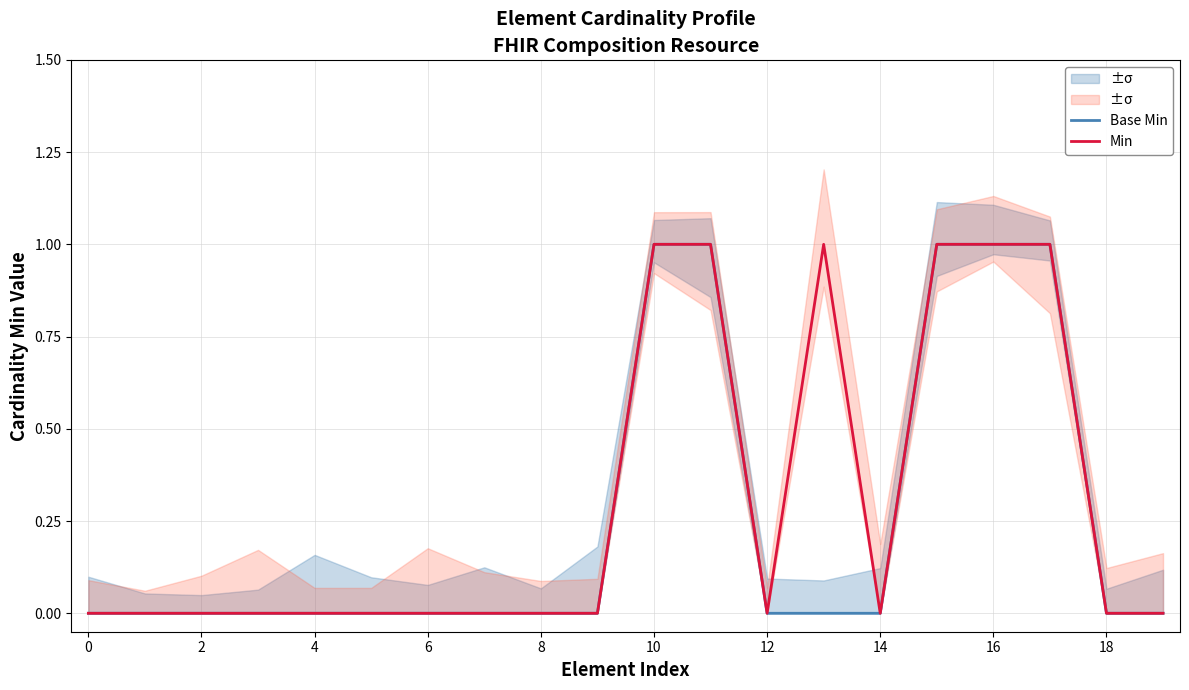

True or false: Base Min has a value of -1 at 2.

False